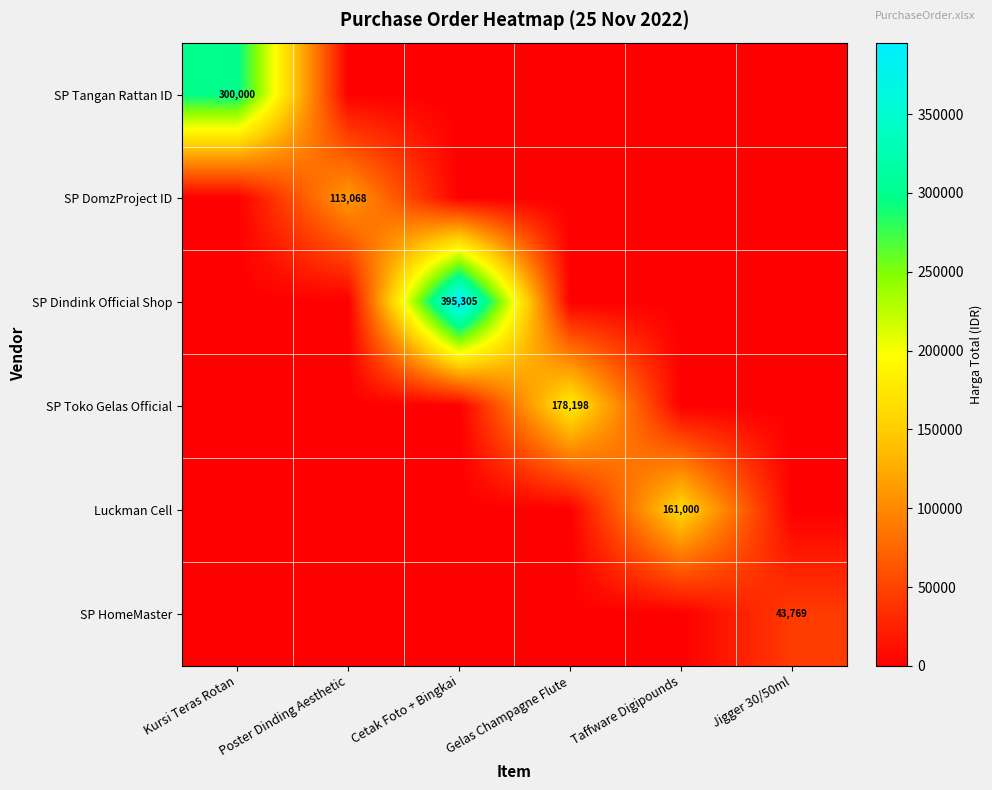

Which label corresponds to the smallest value in the chart?

Poster Dinding Aesthetic